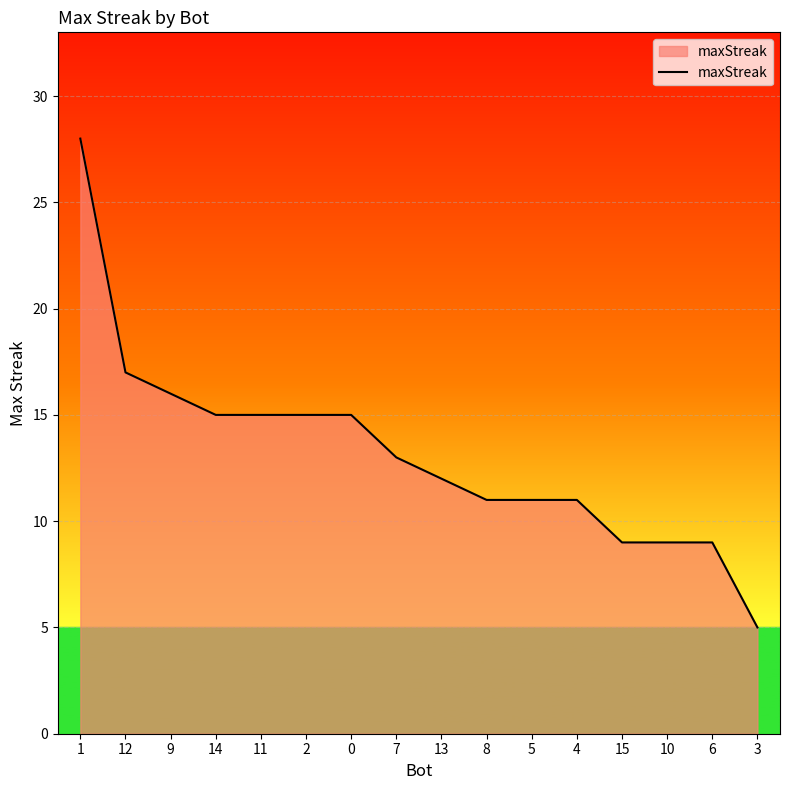

What is the difference between the second highest and second lowest values?

8